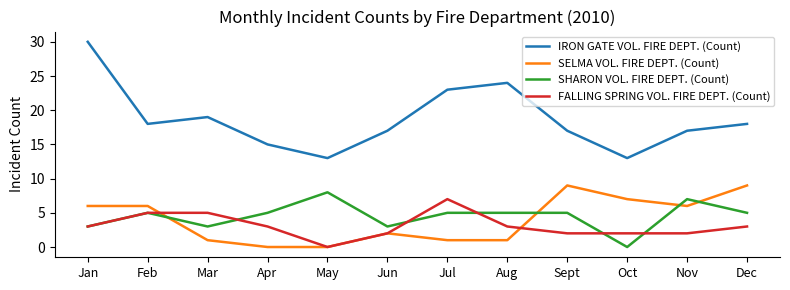

Read the IRON GATE VOL. FIRE DEPT. (Count) value at Aug.

24